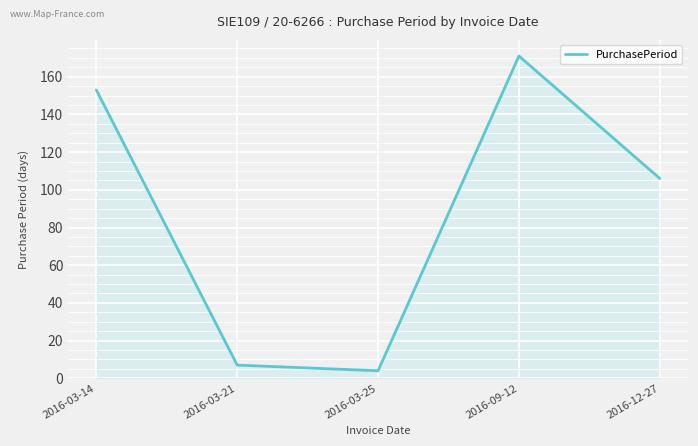

Where is the first local maximum?

2016-09-12